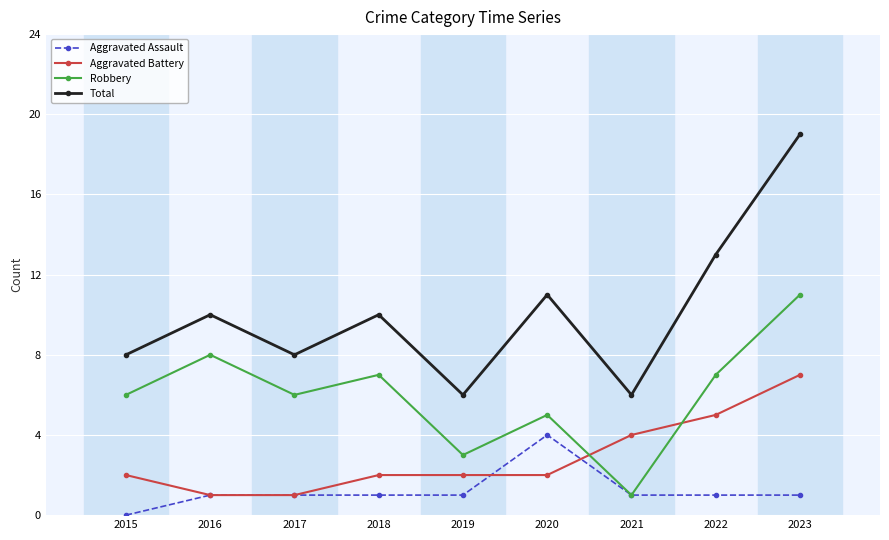

How many series are shown in this chart?

4